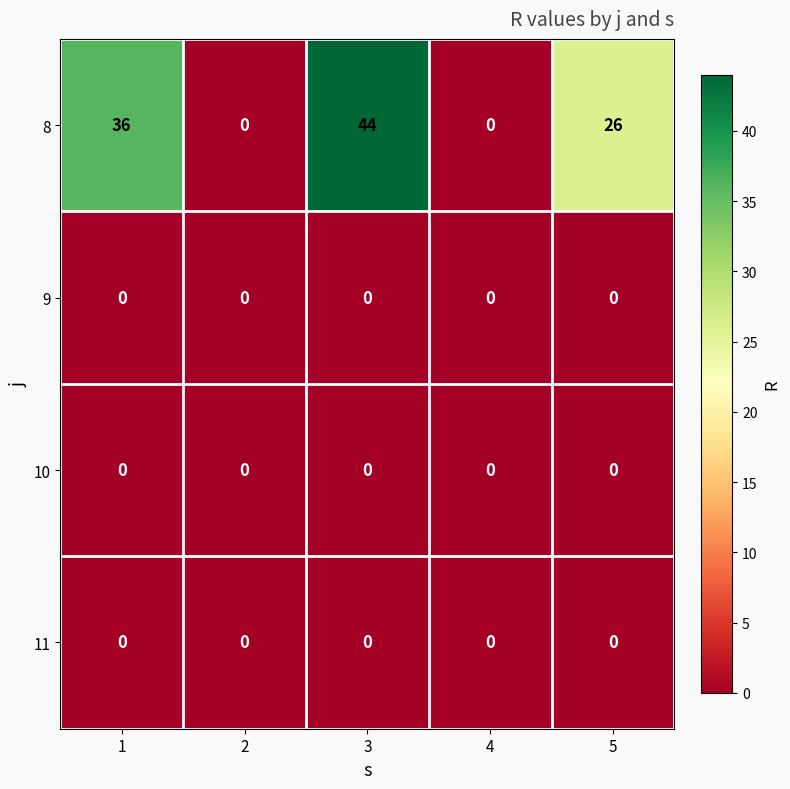

At which label is 8 closest to 22?

5